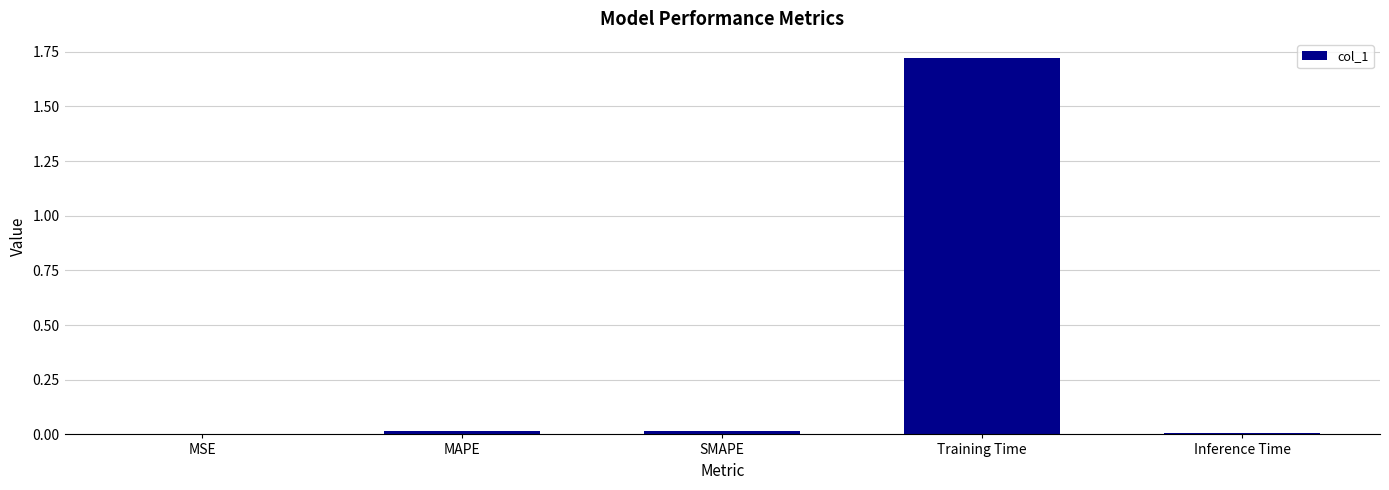

Is it true that the value at SMAPE is 0.0?

True